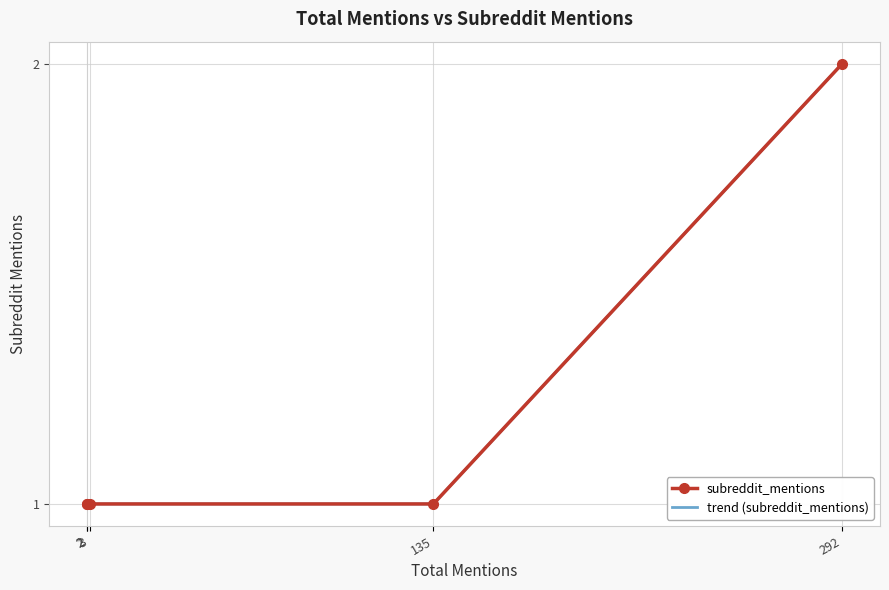

Is it true that the value at 292 is 3?

False